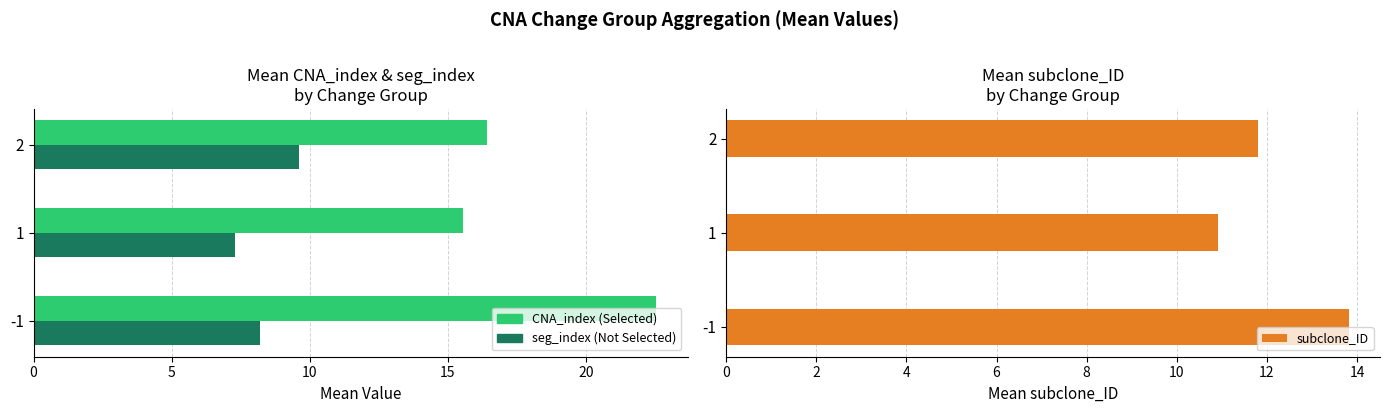

What is the value of the CNA_index (Selected) bar at the 2nd from the left?

15.5